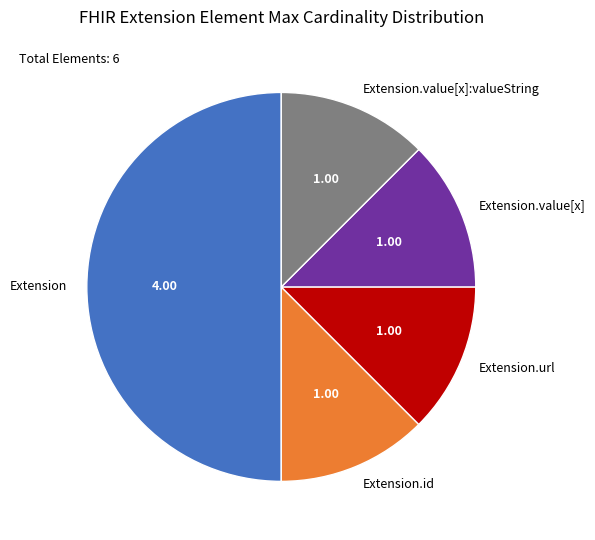

How many segments does this pie chart have?

5